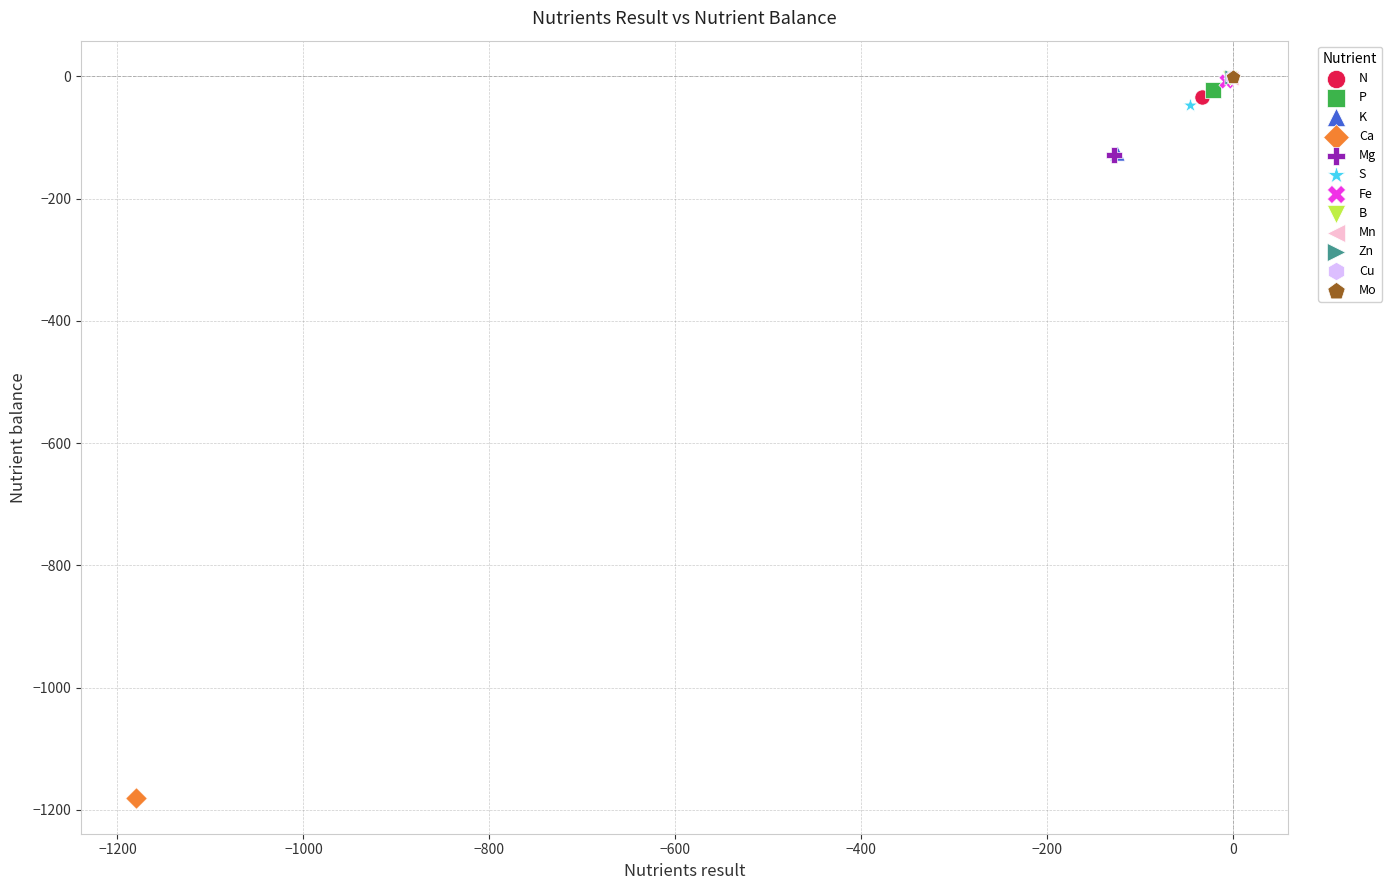

What are all the series names shown in the legend?

N, P, K, Ca, Mg, S, Fe, B, Mn, Zn, Cu, Mo